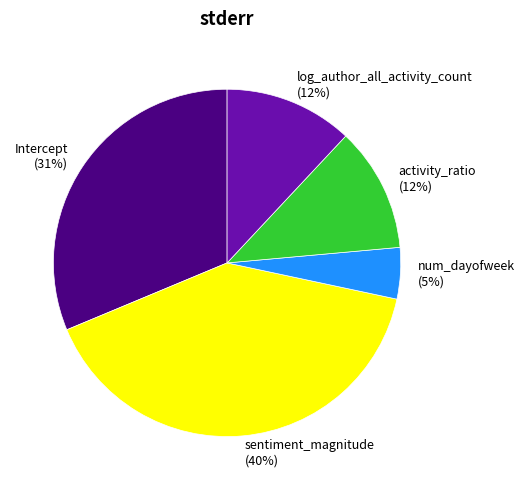

Does num_dayofweek represent more than half of the total?

No